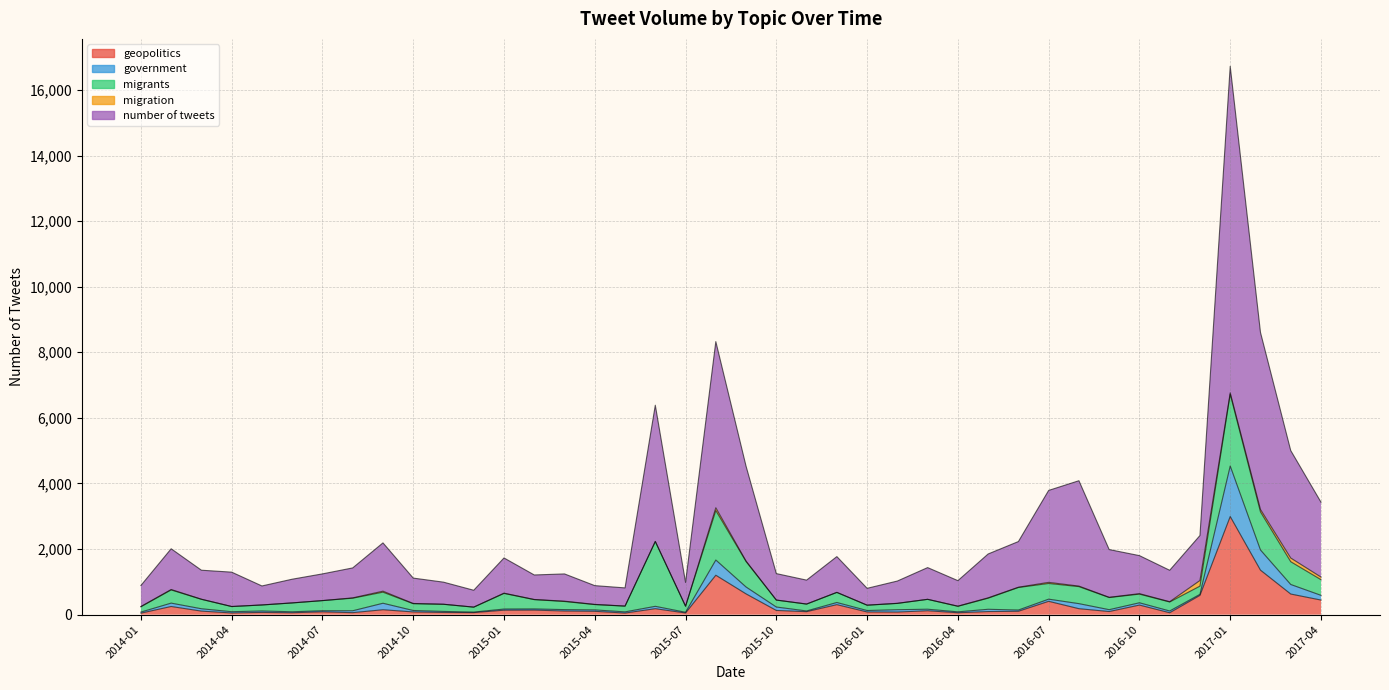

At which category does number of tweets reach its first local valley?

2014-05